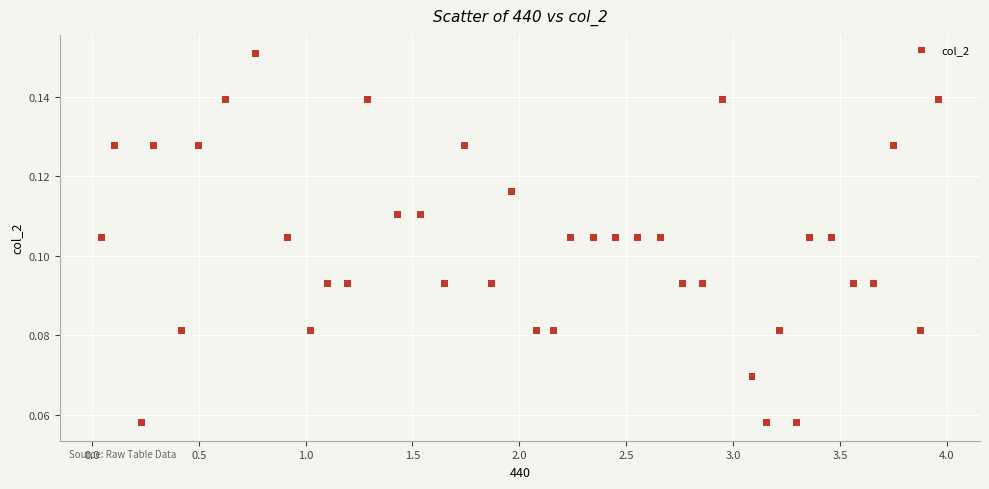

What is the range of X values (max minus min)?

3.9